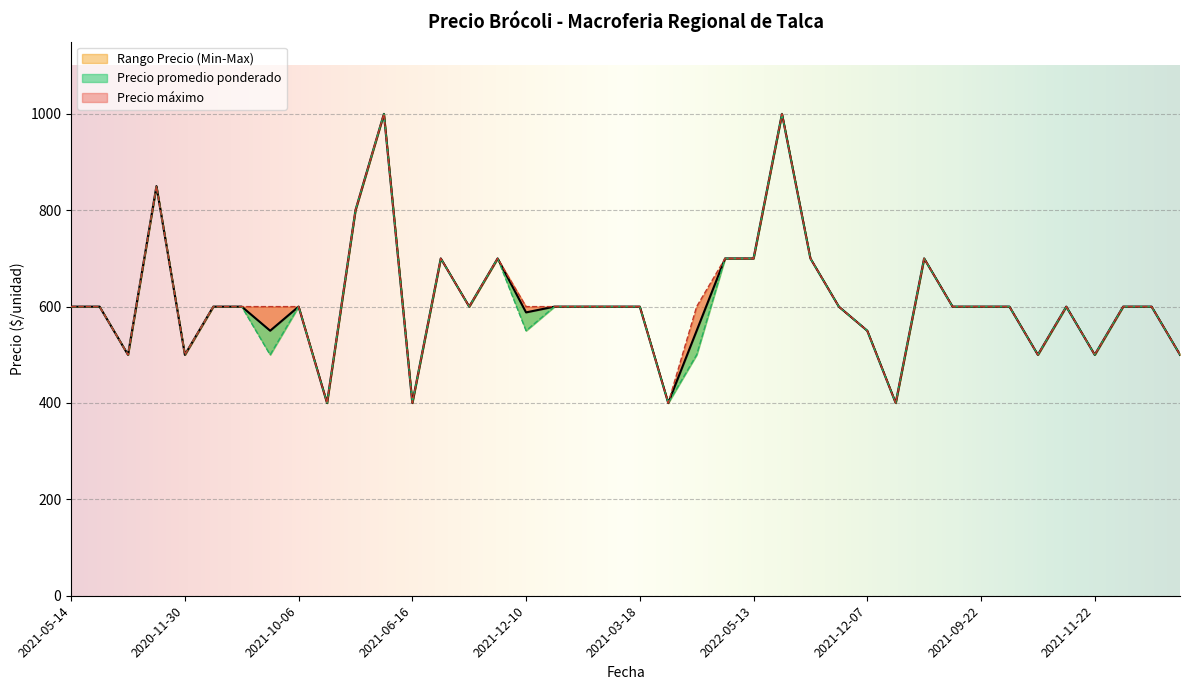

The Precio maximo series shows 1000 at 2022-07-19. True or false?

True